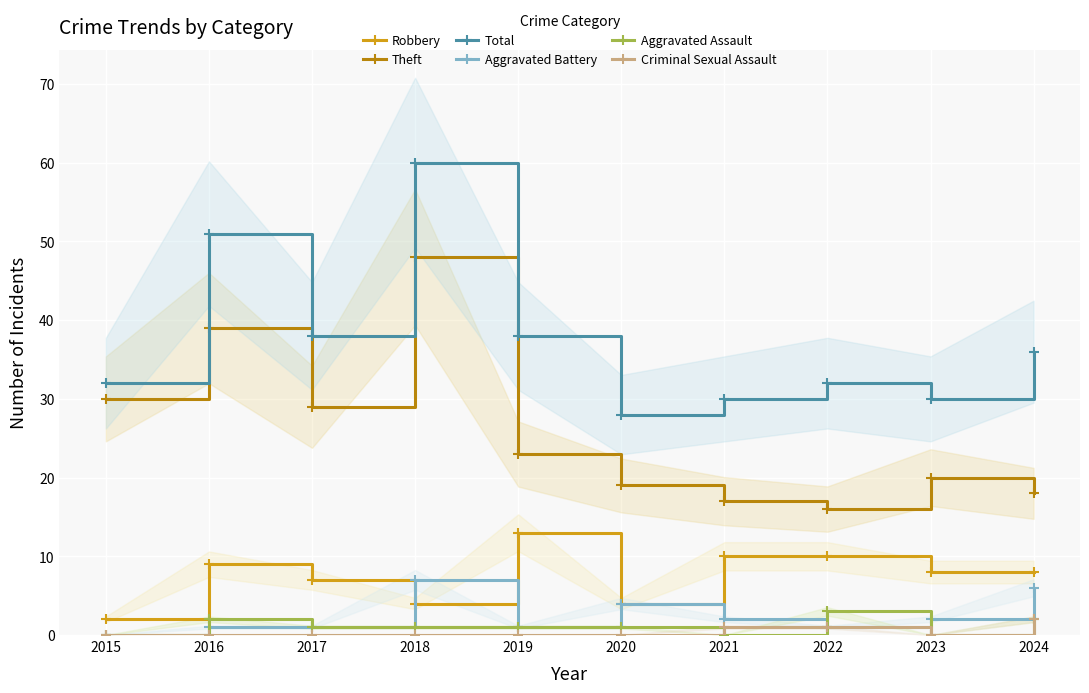

Between 2016 and 2021, which series saw the biggest shift?

Theft